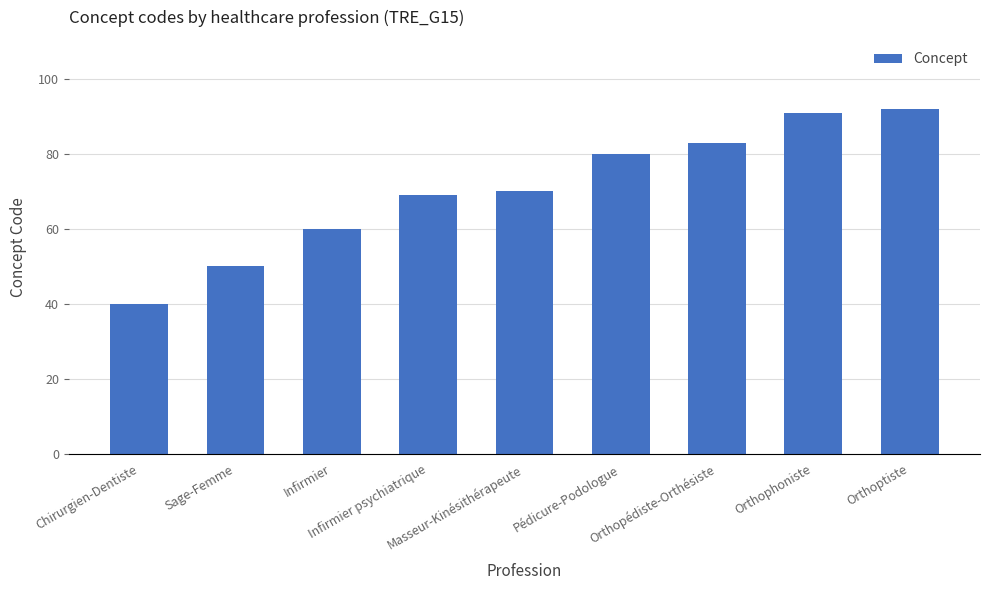

What is the label of the 1st bar from the left?

Chirurgien-Dentiste